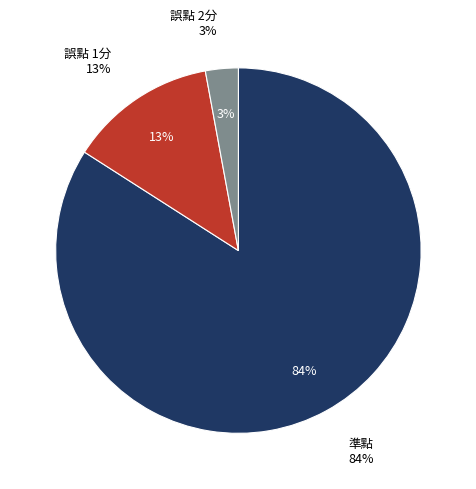

To the nearest percent, what is the difference between the 誤點 2分 and 準點 slice percentages?

81%